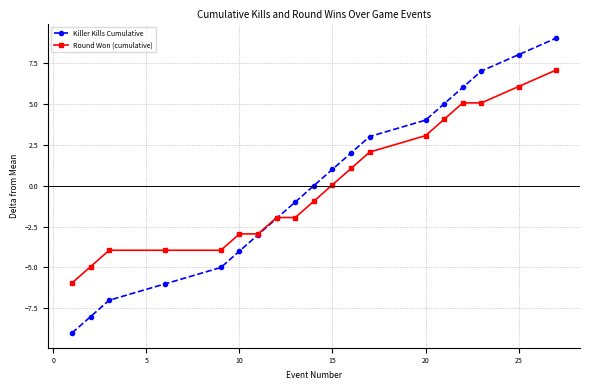

What are all the series names shown in the legend?

Killer Kills Cumulative, Round Won (cumulative)